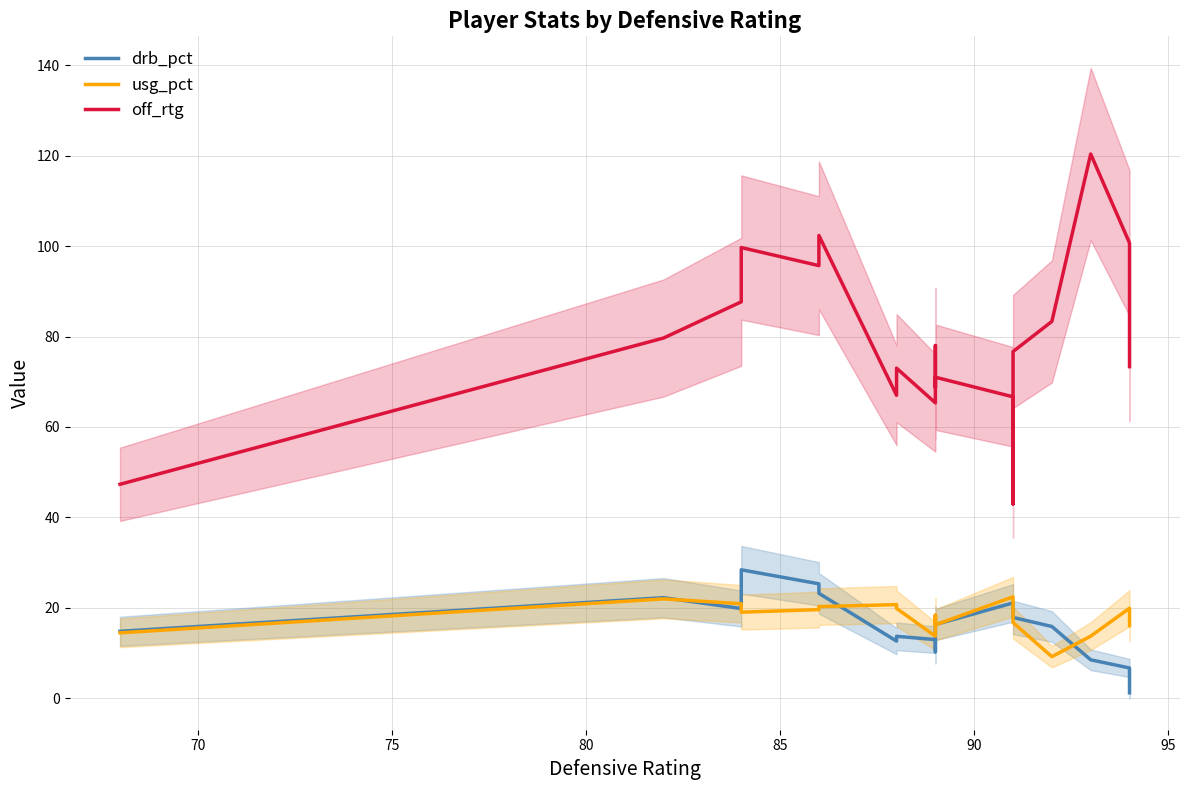

What is the minimum value shown in the chart?

1.2